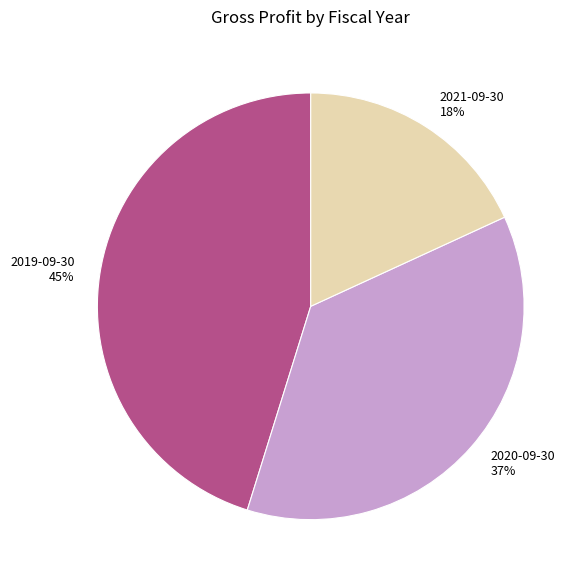

Does 2019-09-30 represent more than half of the total?

No